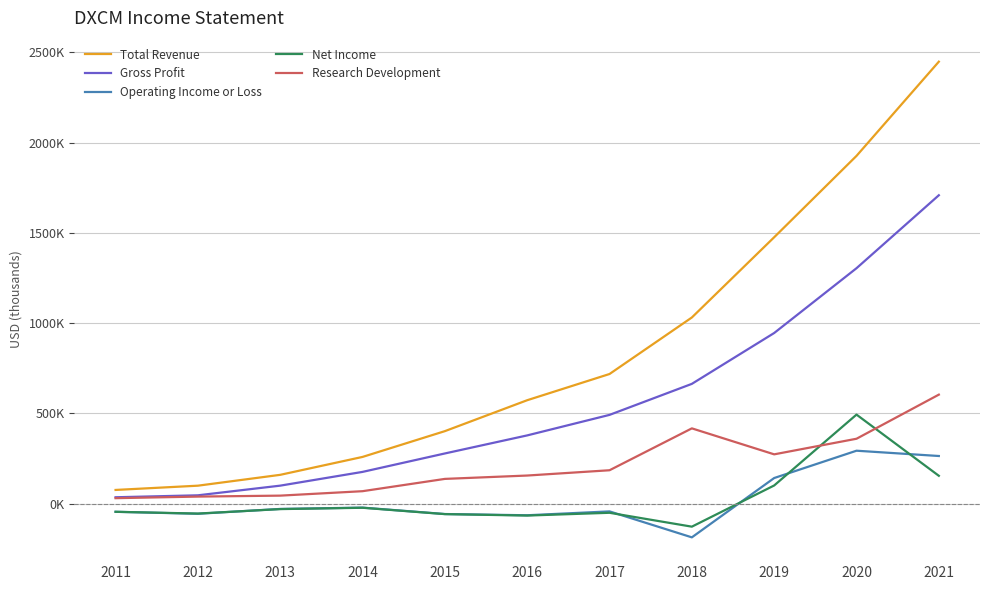

Is this an area chart (filled region under the line)?

No